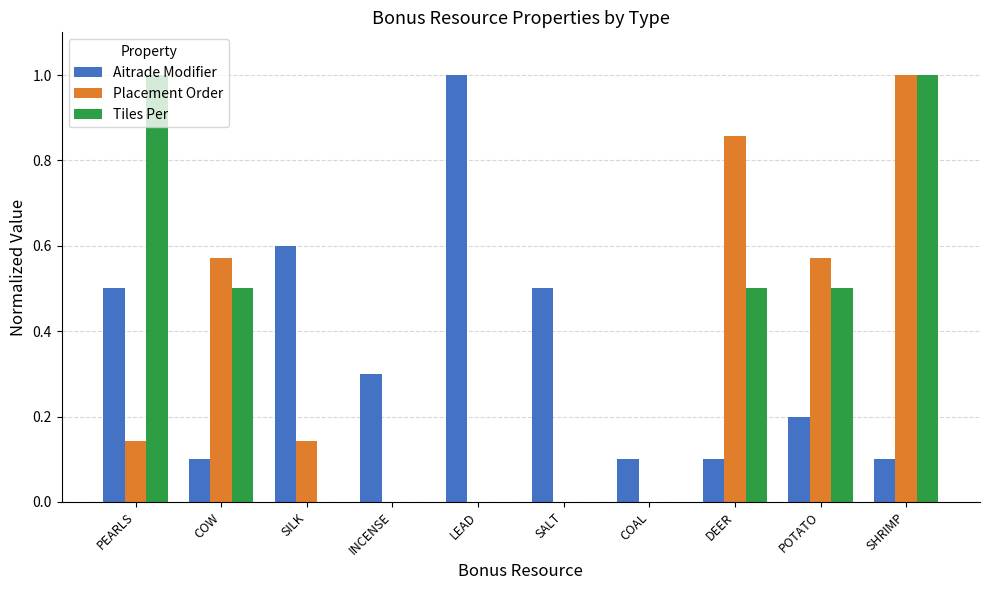

Is it true that Aitrade Modifier equals 0.9 at SALT?

False